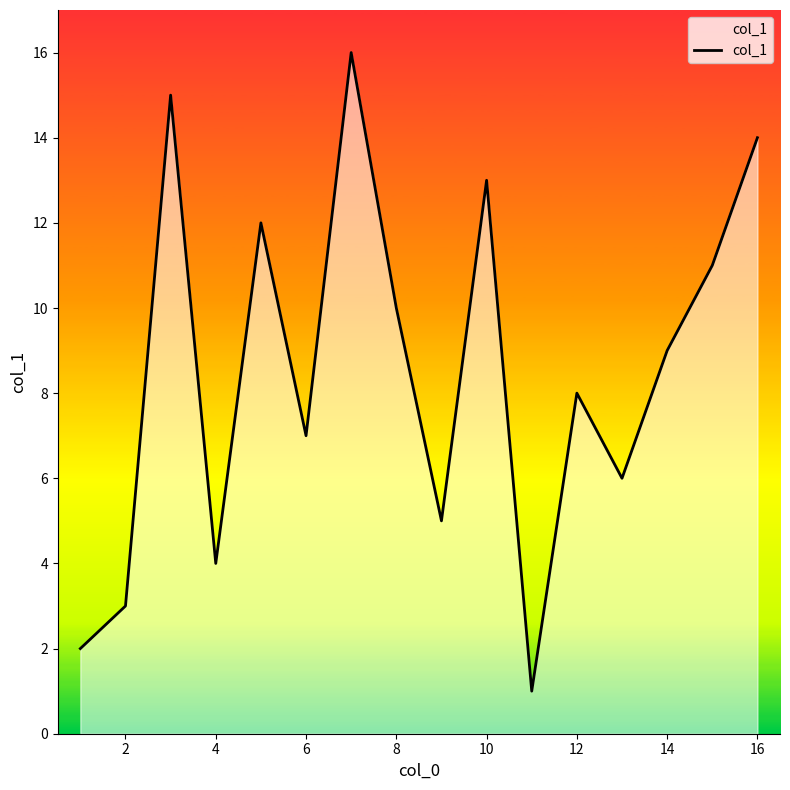

What is the greatest value displayed?

16